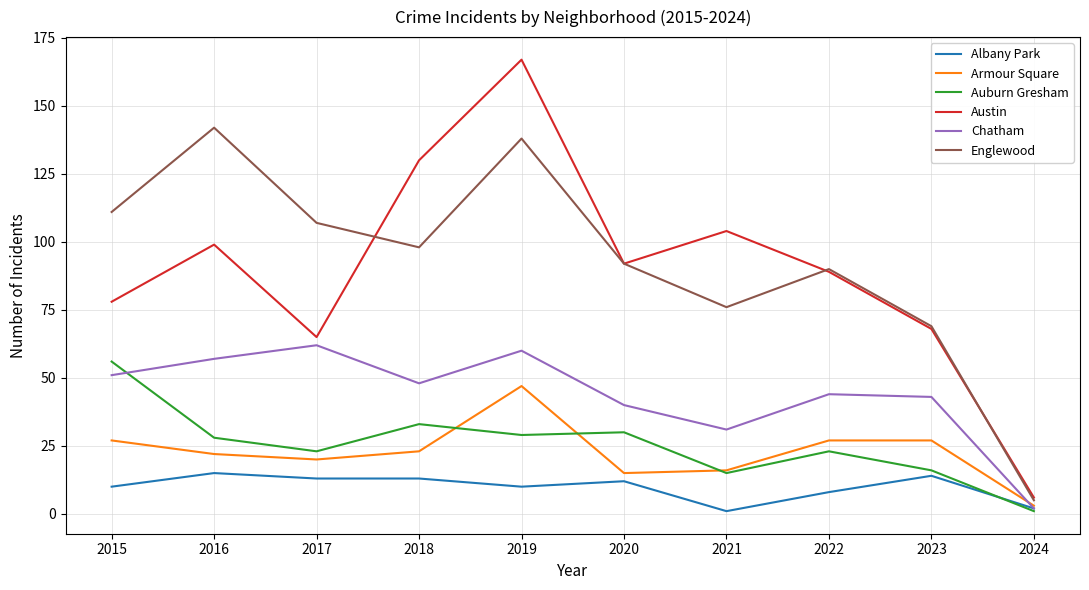

Which series has the widest spread of values?

Austin